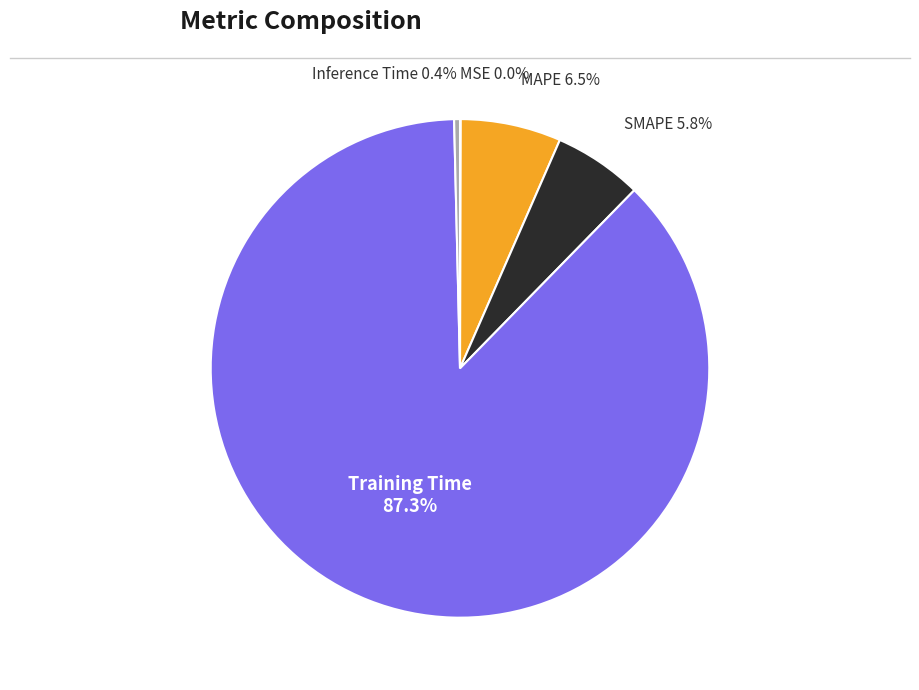

Is the sum of Training Time and SMAPE greater than half?

Yes